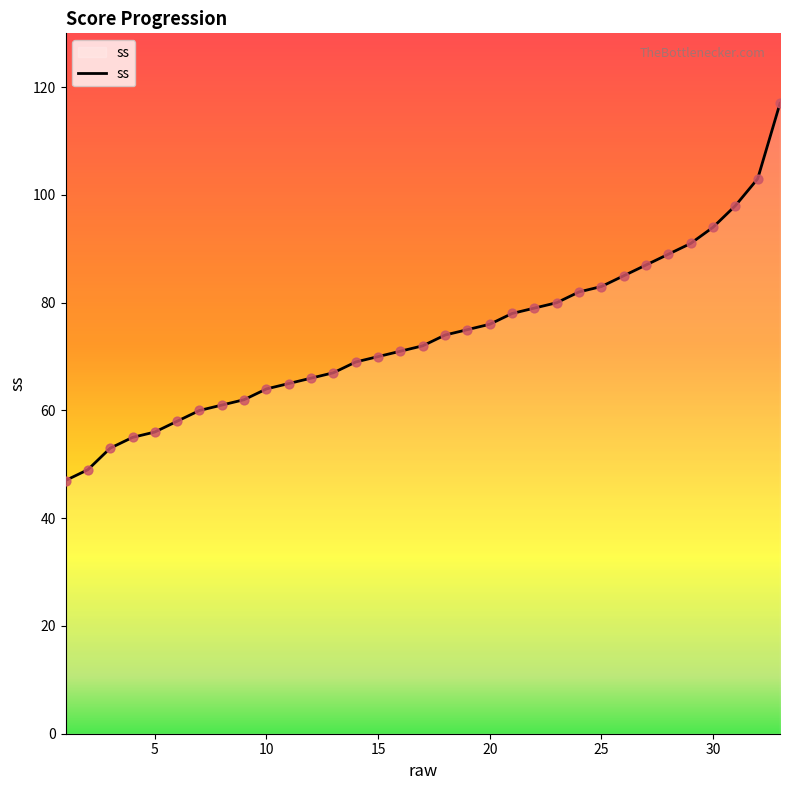

What is the difference between the maximum and minimum values?

70